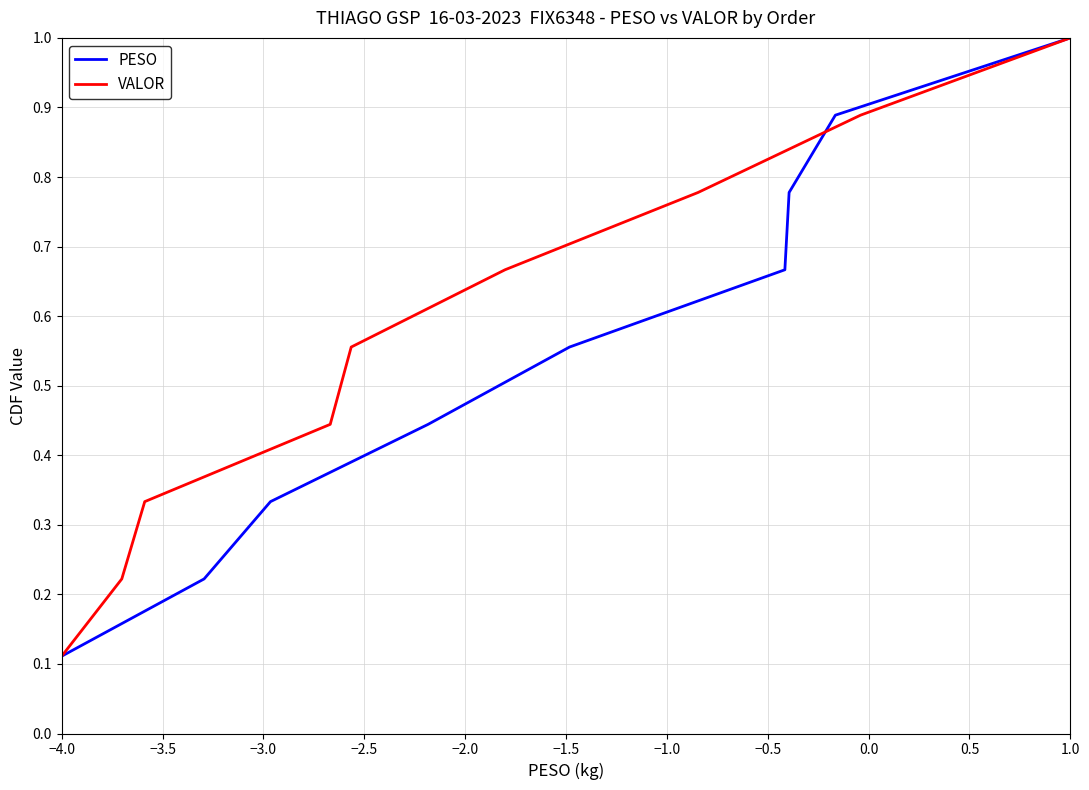

At which label does VALOR reach its minimum?

−4.0